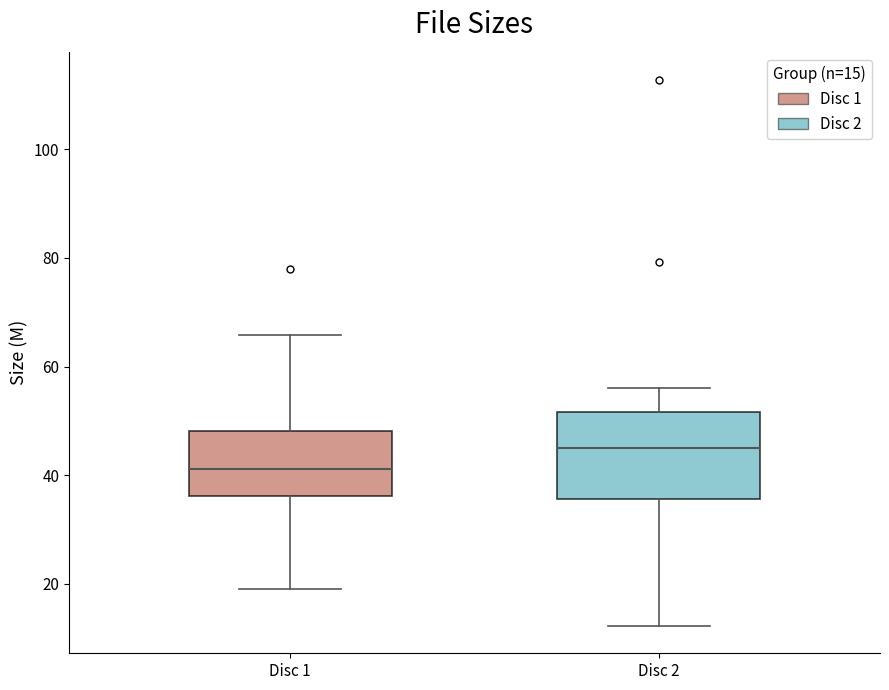

Reading left to right, read every box against the y-axis: the position of its median line, the range the box covers, and the ends of its whiskers. The values are not printed on the chart, so give them approximately, as read against the axis.

Disc 1: median 42, box 36 to 48, whiskers 20 to 66
Disc 2: median 46, box 36 to 52, whiskers 12 to 56